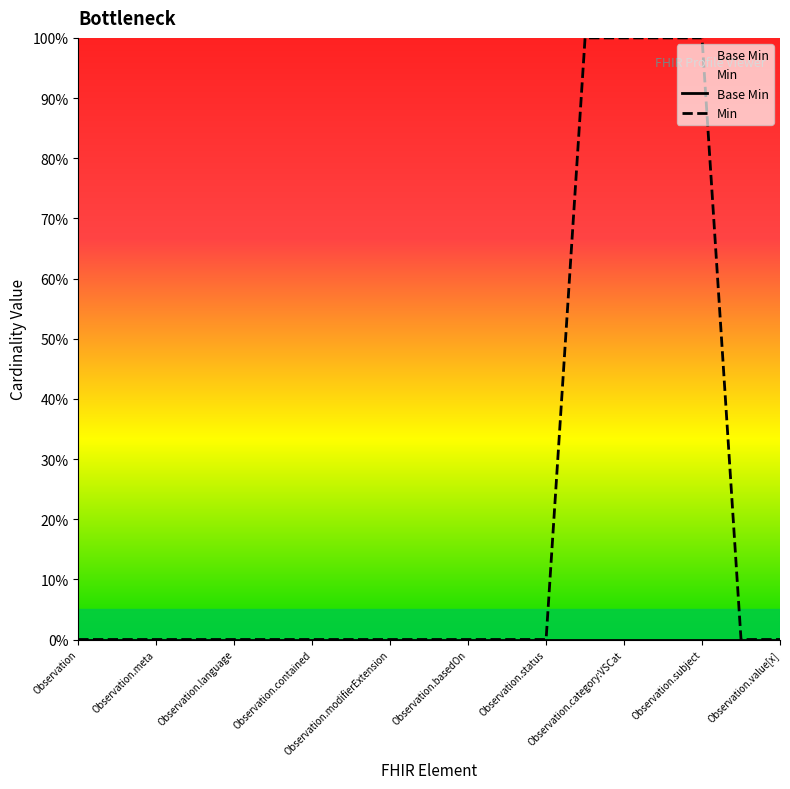

Does the chart display data point markers on the line(s)?

No